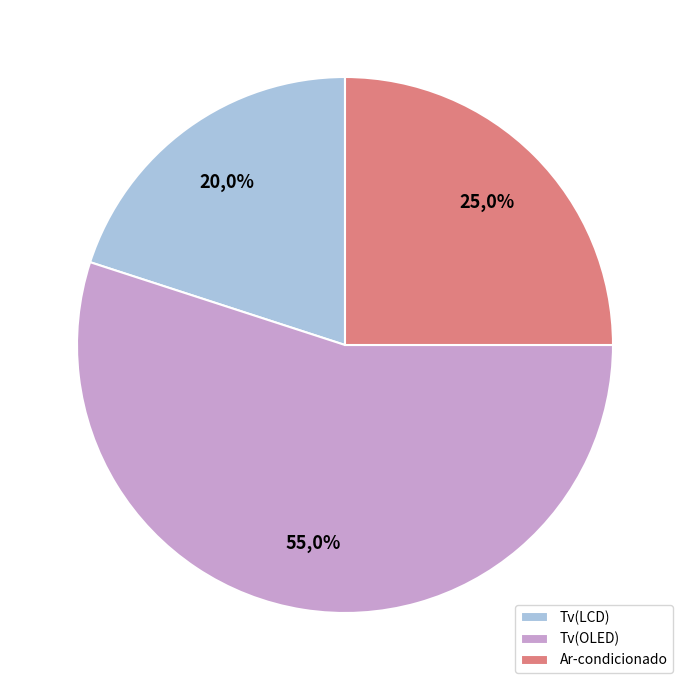

To the nearest percent, what is the combined percentage of Tv(OLED) and Tv(LCD)?

75%